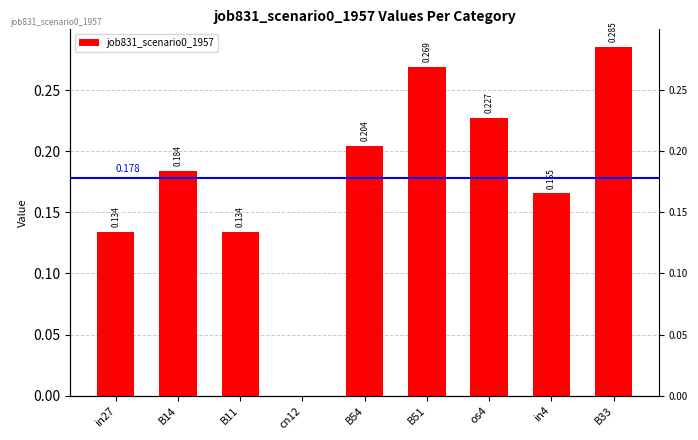

Where is the data nearest to the value 0?

cn12